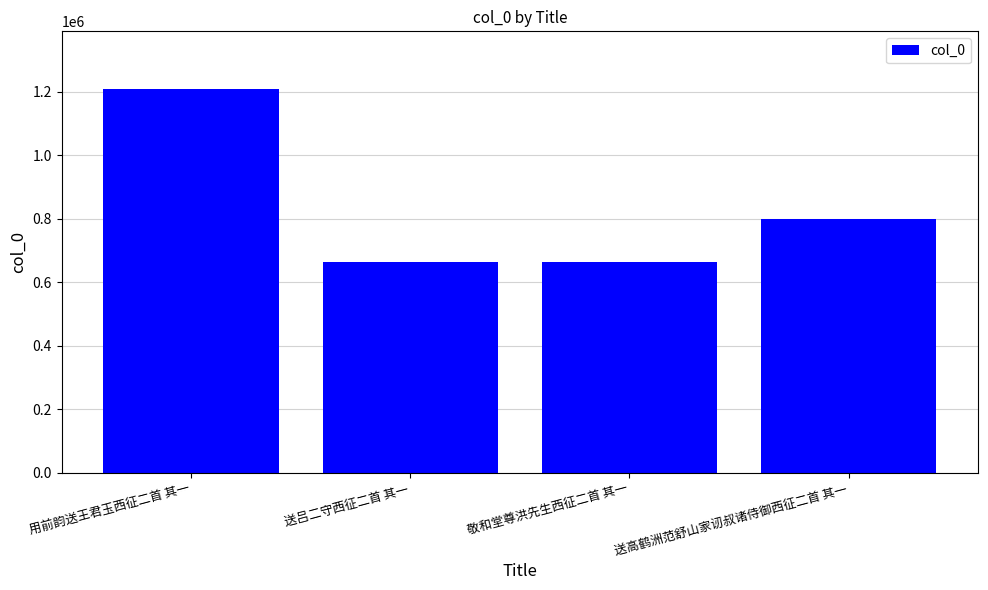

What is the greatest value displayed?

1209389